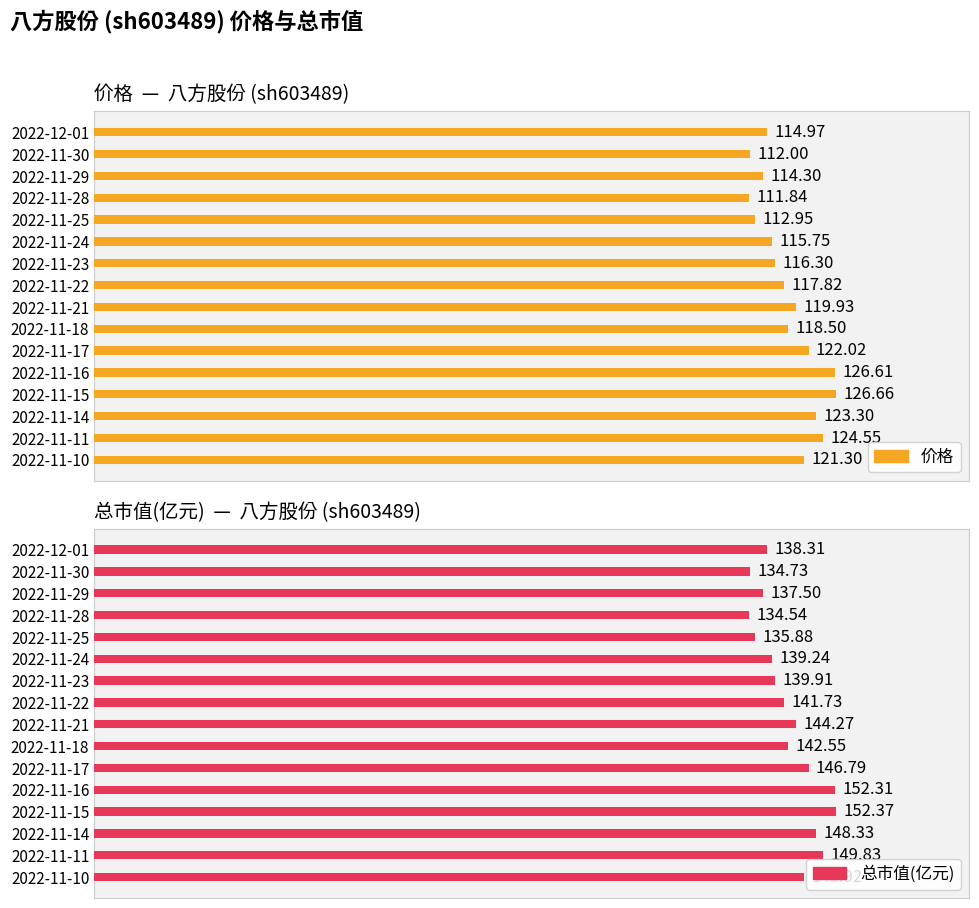

The value of 价格 at 2022-11-23 is 116.3. True or false?

True